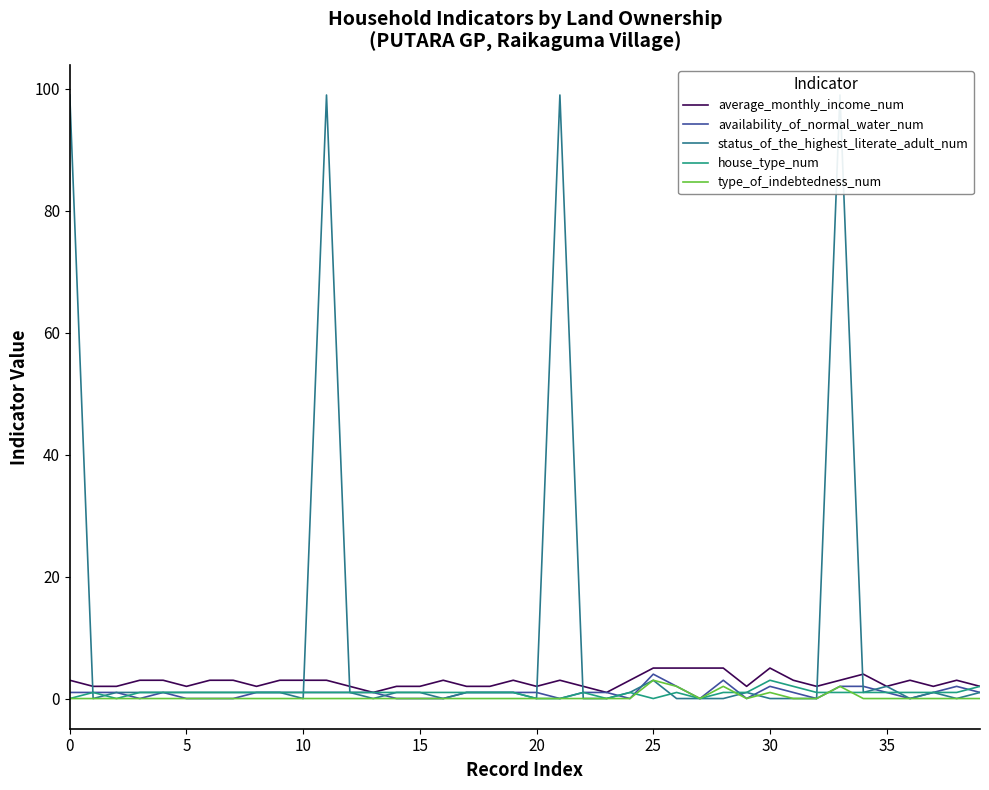

True or false: availability_of_normal_water_num and type_of_indebtedness_num intersect in this chart.

False